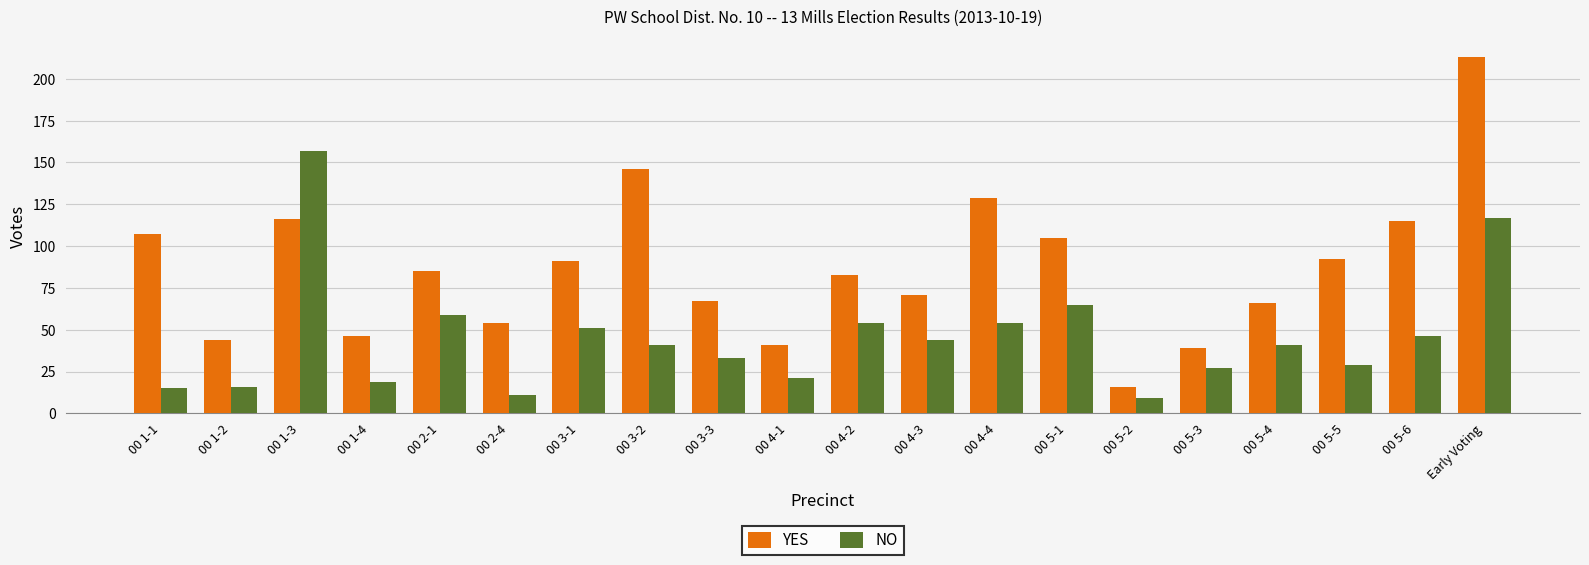

What is the difference between the maximum and minimum values in the NO series?

148